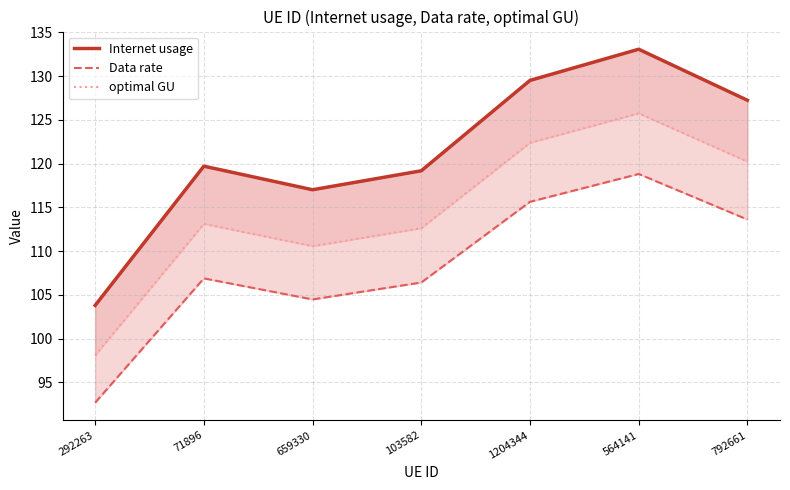

At which label is optimal GU closest to 111?

659330